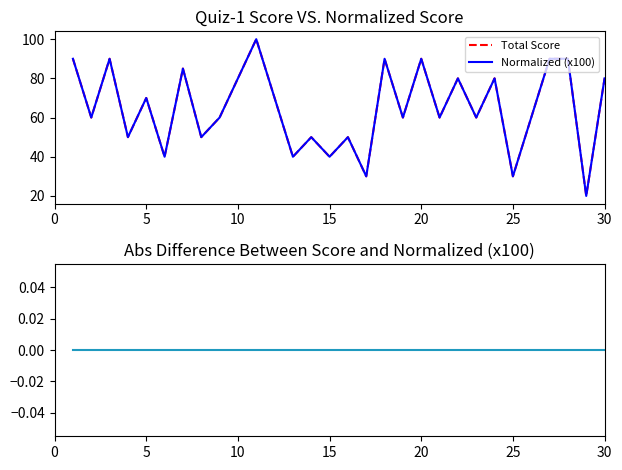

Reading left to right, list all the values displayed in this chart.

Total Score: 90	60	90	50	70	40	85	50	60	80	100	70	40	50	40	50	30	90	60	90	60	80	60	80	30	60	90	90	20	80
Normalized (x100): 90	60	90	50	70	40	85	50	60	80	100	70	40	50	40	50	30	90	60	90	60	80	60	80	30	60	90	90	20	80
Abs Difference: 0	0	0	0	0	0	0	0	0	0	0	0	0	0	0	0	0	0	0	0	0	0	0	0	0	0	0	0	0	0